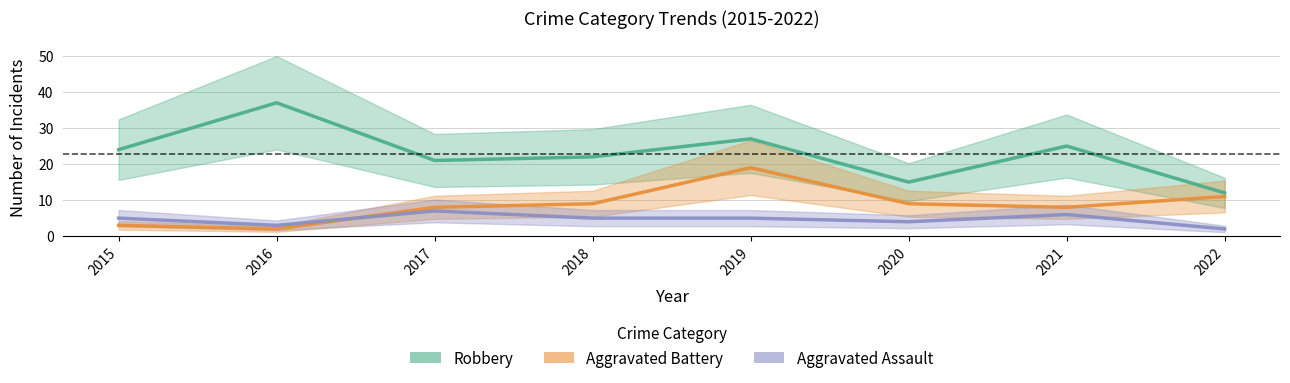

At which category does Aggravated Battery reach its first local peak?

2019